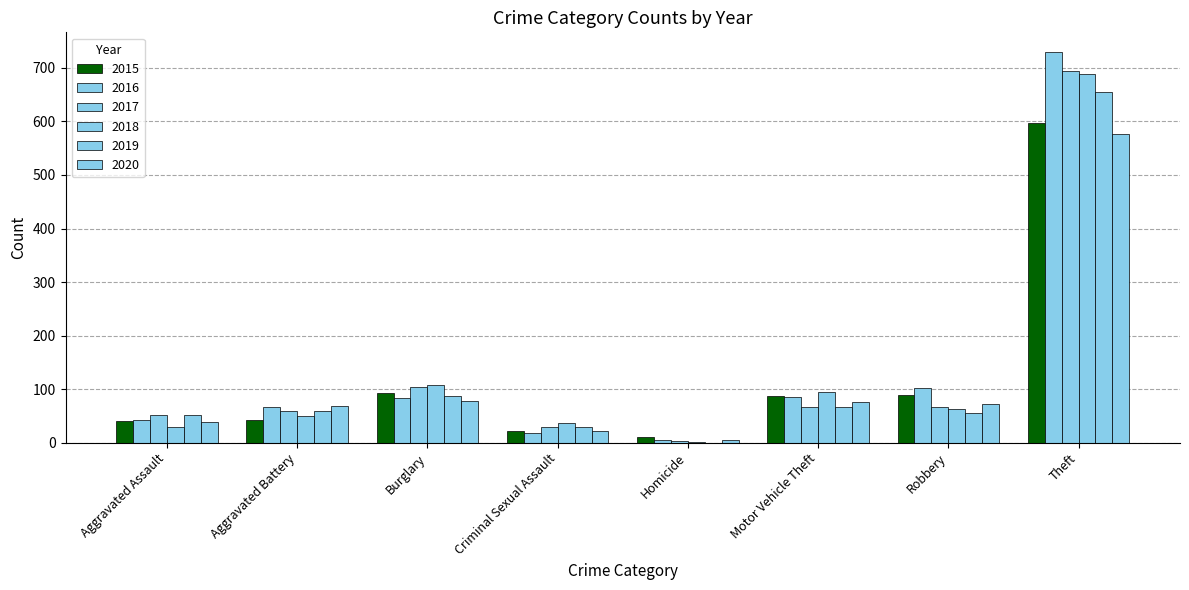

How many data points does each series have?

8